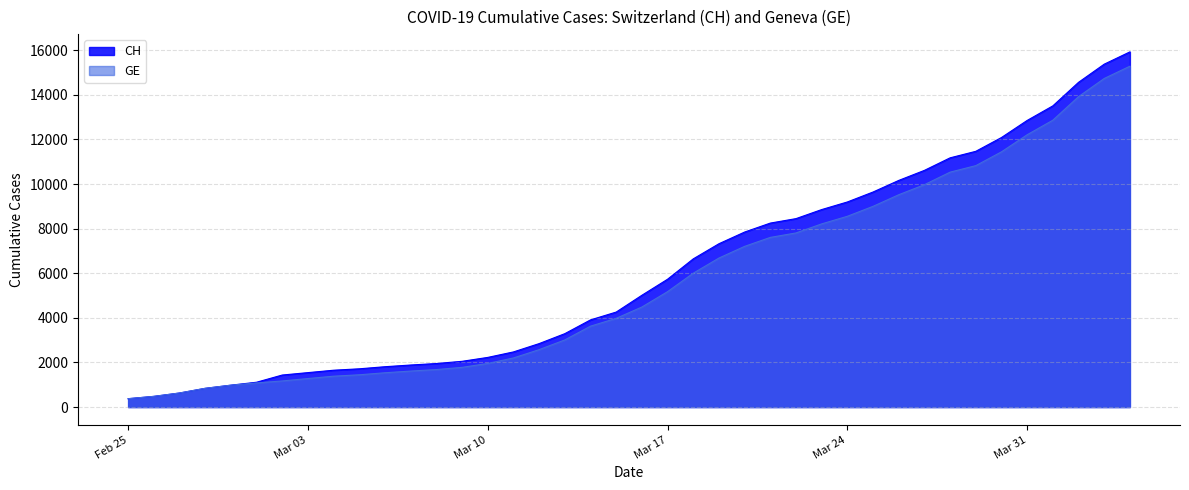

Which series has the largest total across all categories?

CH